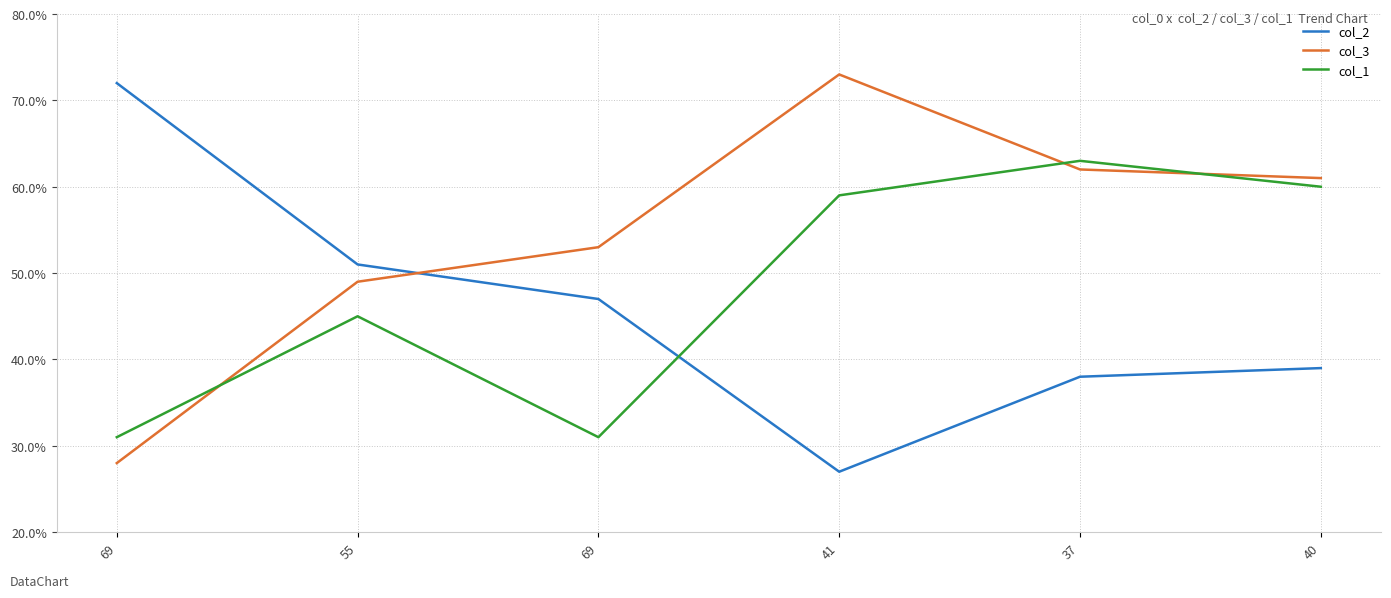

What are all the series names shown in the legend?

col_2, col_3, col_1